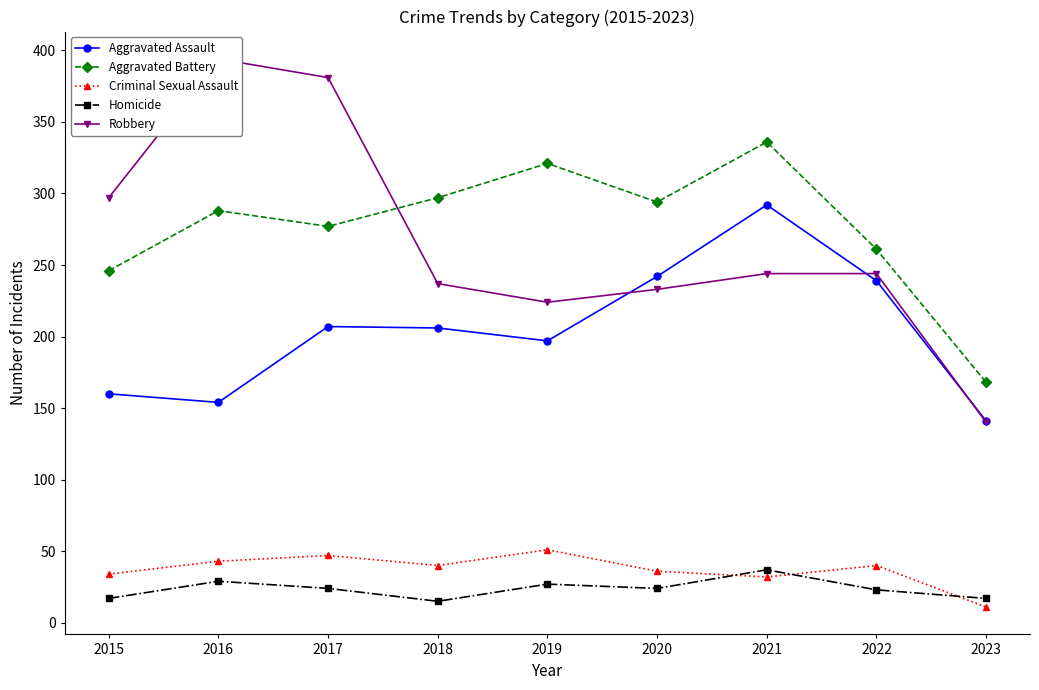

In Aggravated Assault, how many points are lower than both neighbors (excluding endpoints)?

2